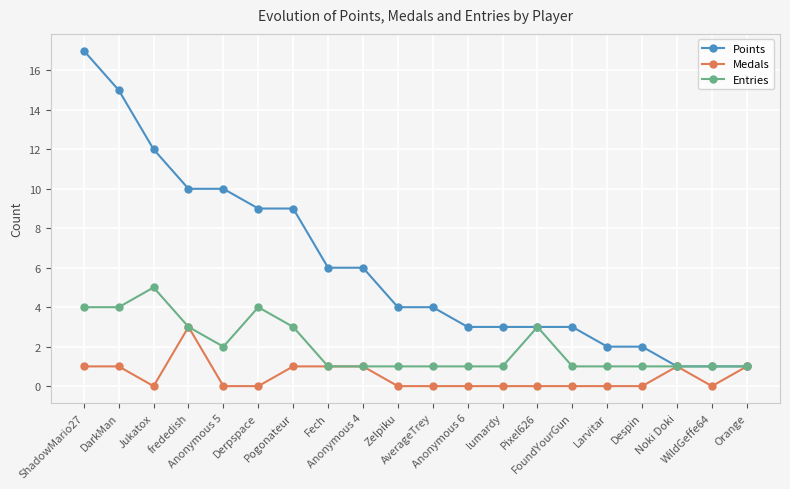

Is the value of Medals at Anonymous 6 greater than the value of Points at frededish?

No